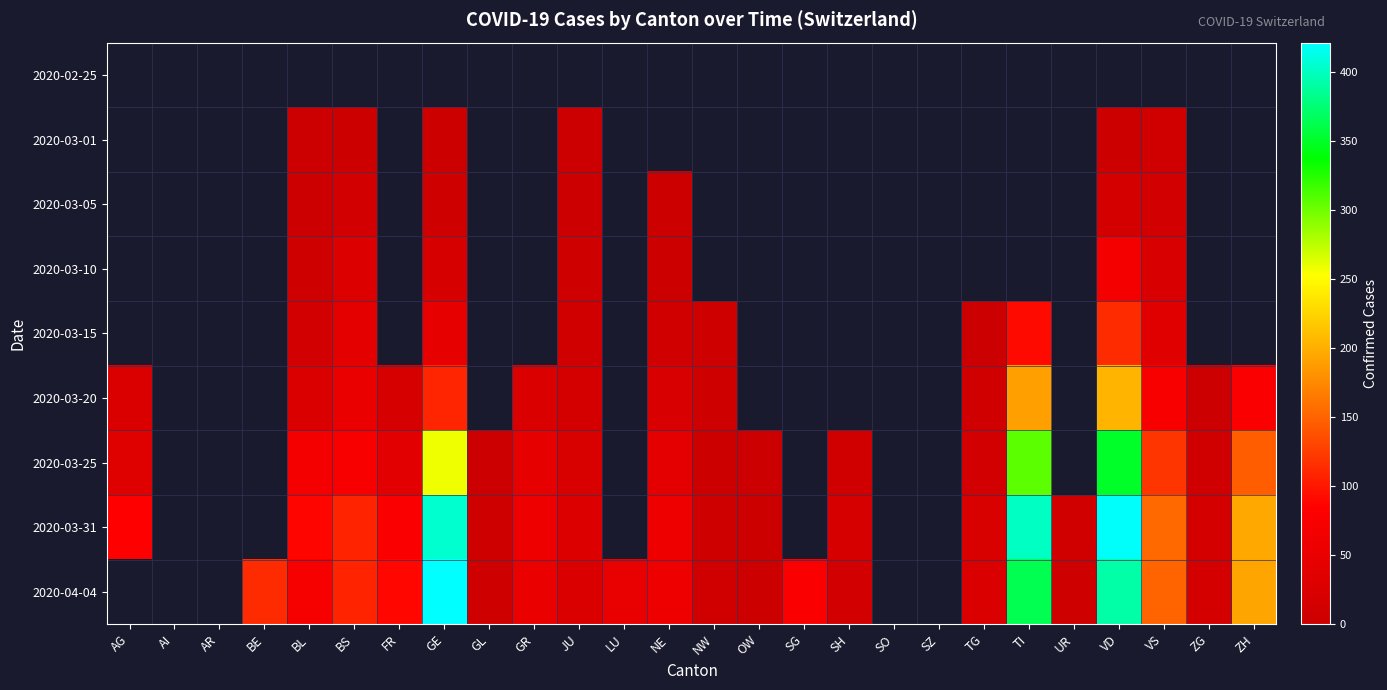

The value of 2020-03-25 at FR is 17.7. True or false?

False